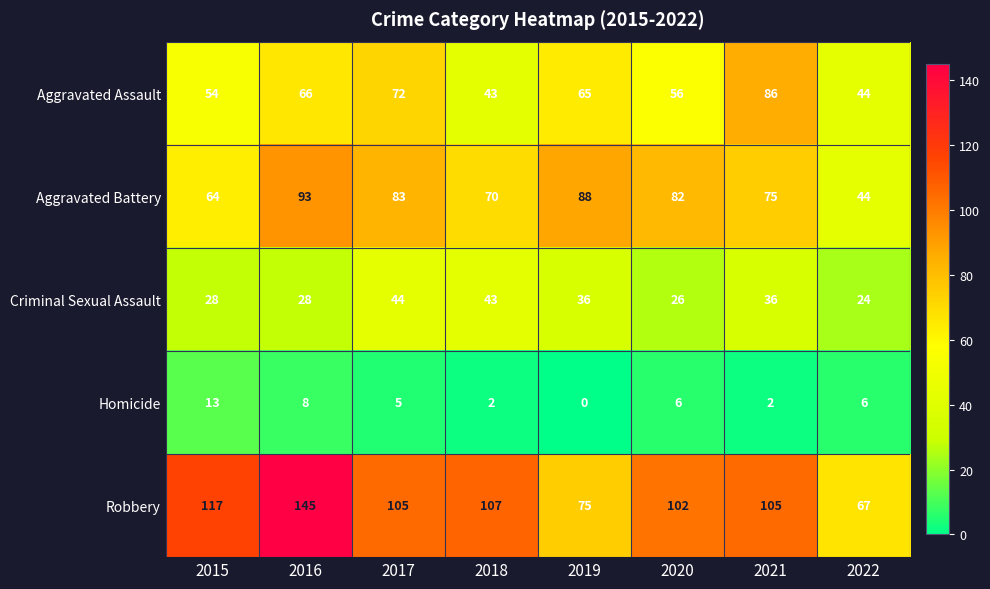

Which series changed the most between 2016 and 2019?

Robbery